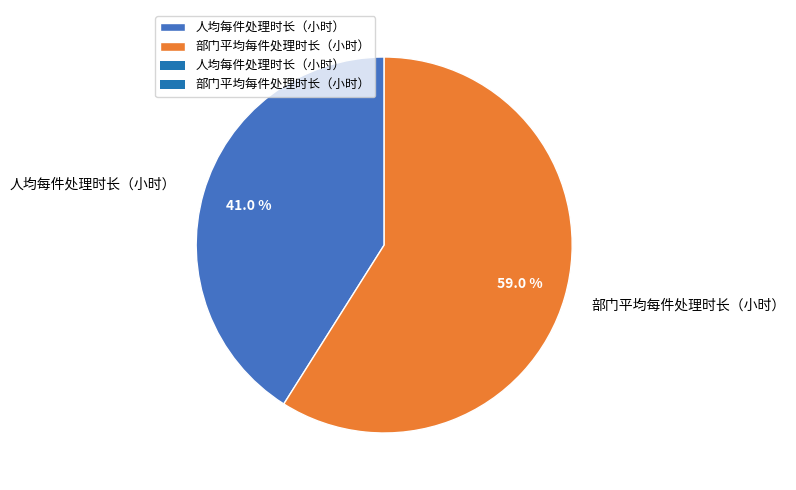

What portion of the pie excludes 人均每件处理时长（小时）?

59.0%